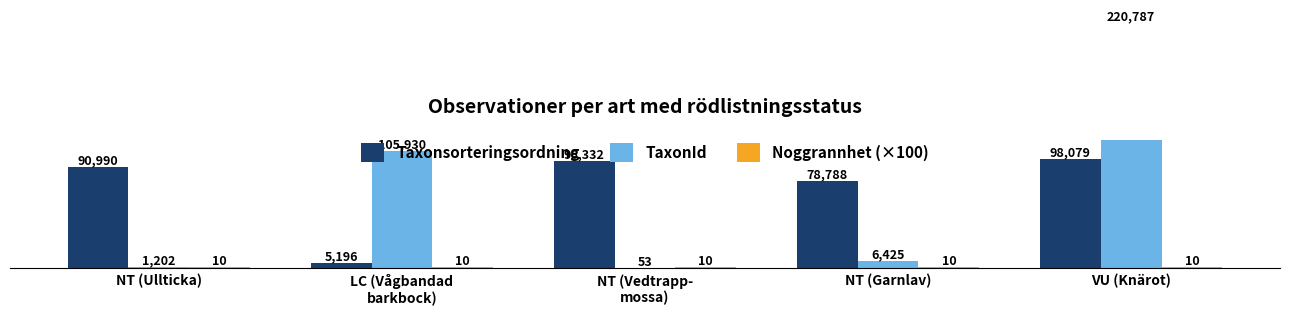

The value of Noggrannhet (×100) at NT (Ullticka) is 1000. True or false?

True